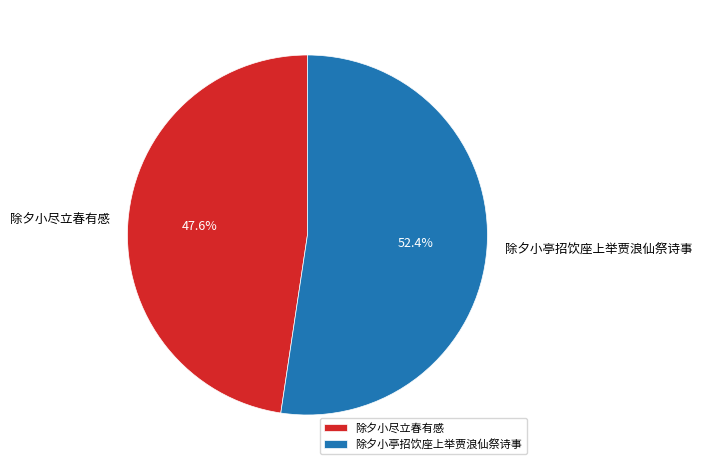

Do 除夕小亭招饮座上举贾浪仙祭诗事 and 除夕小尽立春有感 together represent more than half of the pie?

Yes